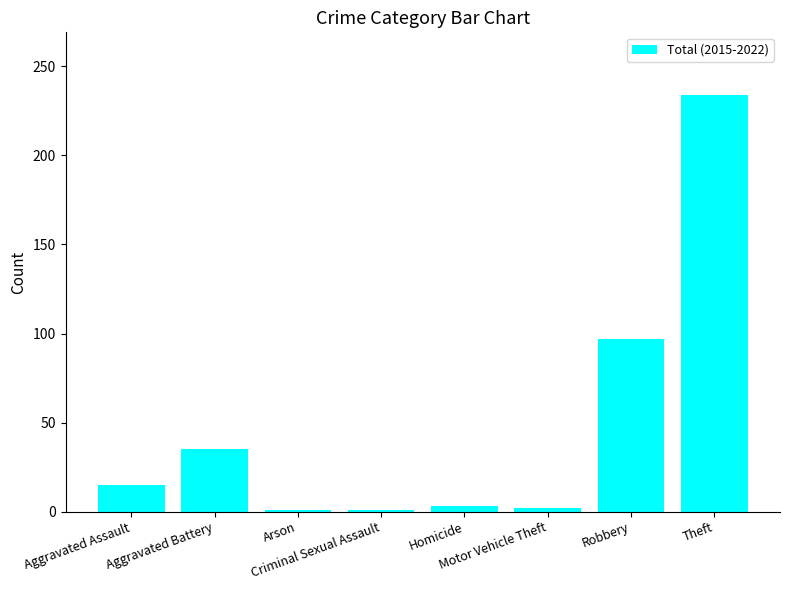

How many values are below 15?

4